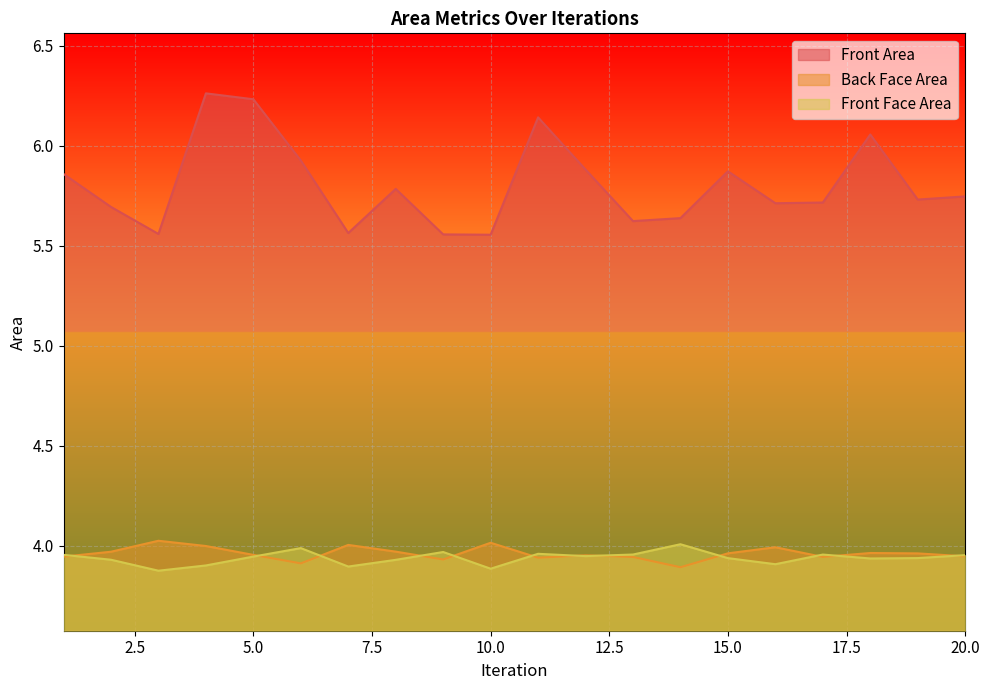

The value of Front Area at 20.0 is 2.7. True or false?

False